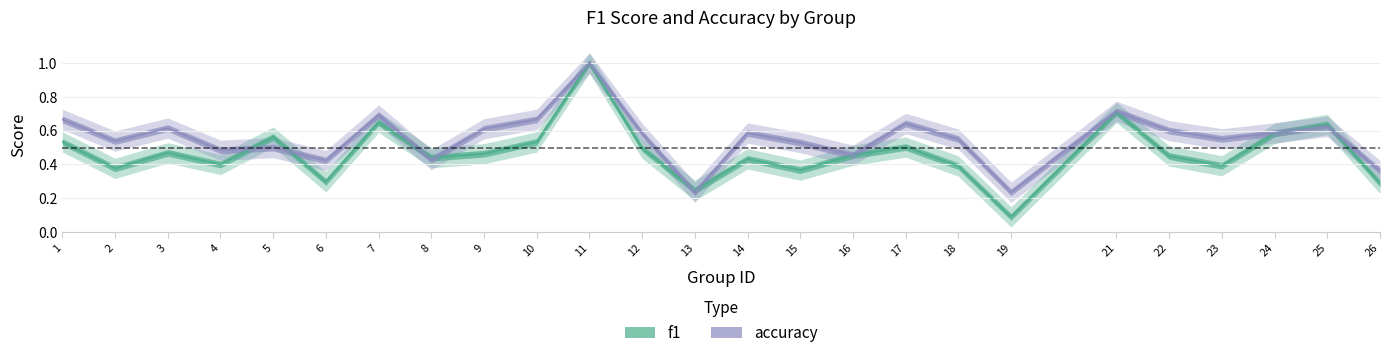

The f1 series shows 1.0 at 11. True or false?

True